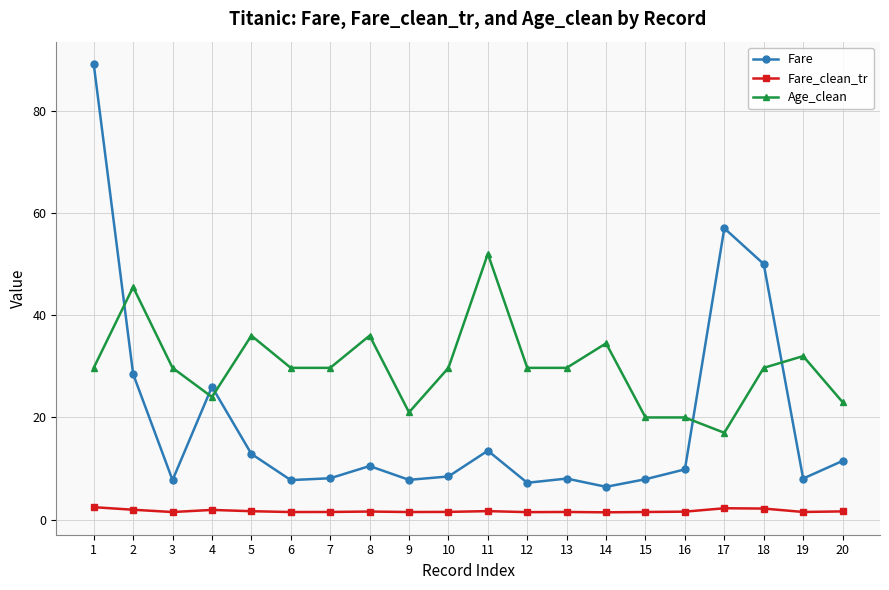

Which series has the largest total across all categories?

Age_clean